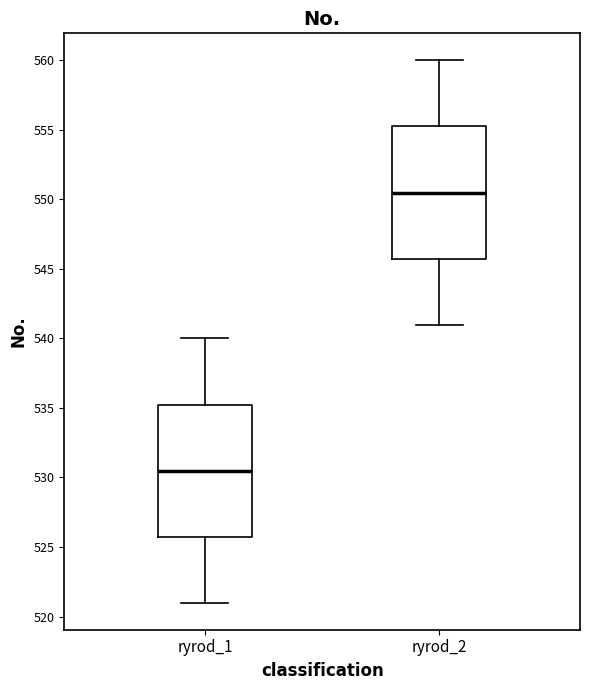

Where does the median line of the box for ryrod_1 sit on the y-axis? The values are not printed on the chart, so give them approximately, as read against the axis.

530.5